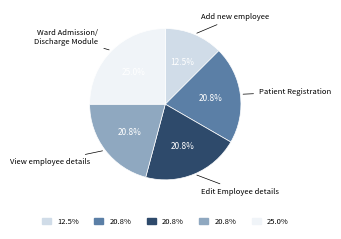

Is the sum of Edit Employee details and Add new employee greater than half?

No